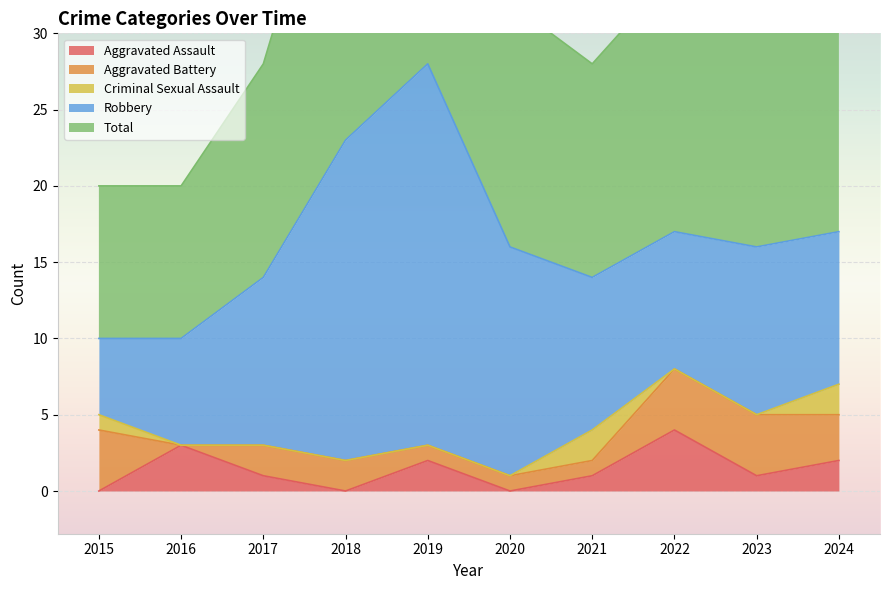

True or false: Aggravated Assault and Robbery intersect in this chart.

False